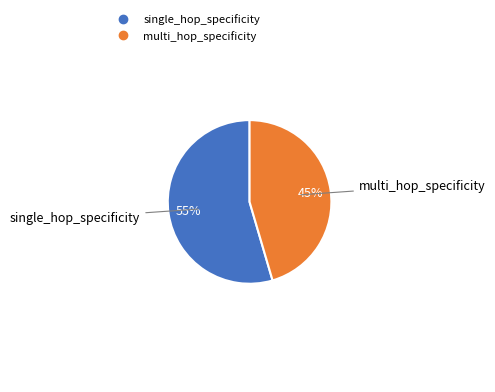

Does single_hop_specificity account for over 50% of the chart?

Yes